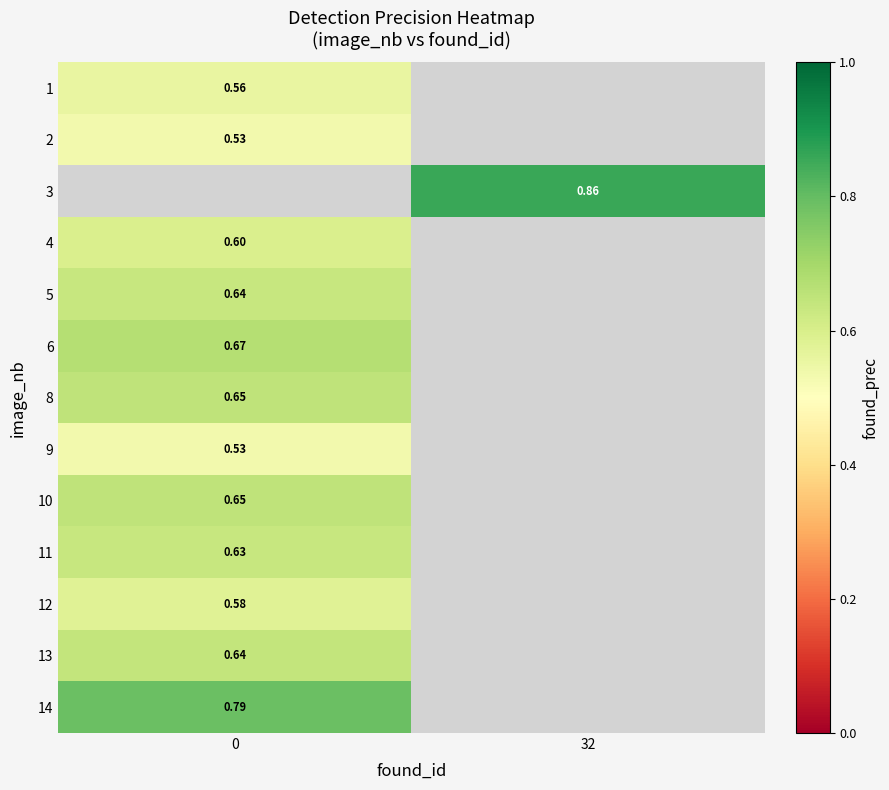

The value of row_2 at 32 is 0.9. True or false?

True